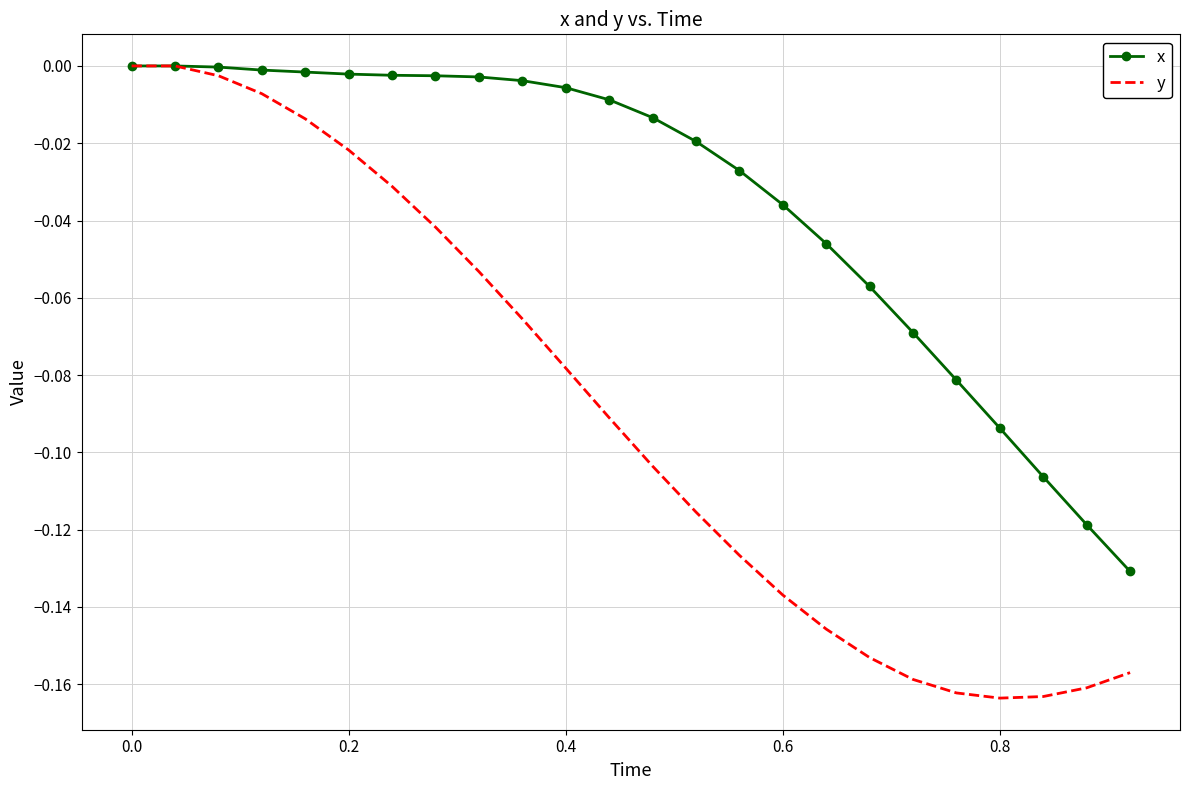

Which series has the largest range (max minus min)?

y